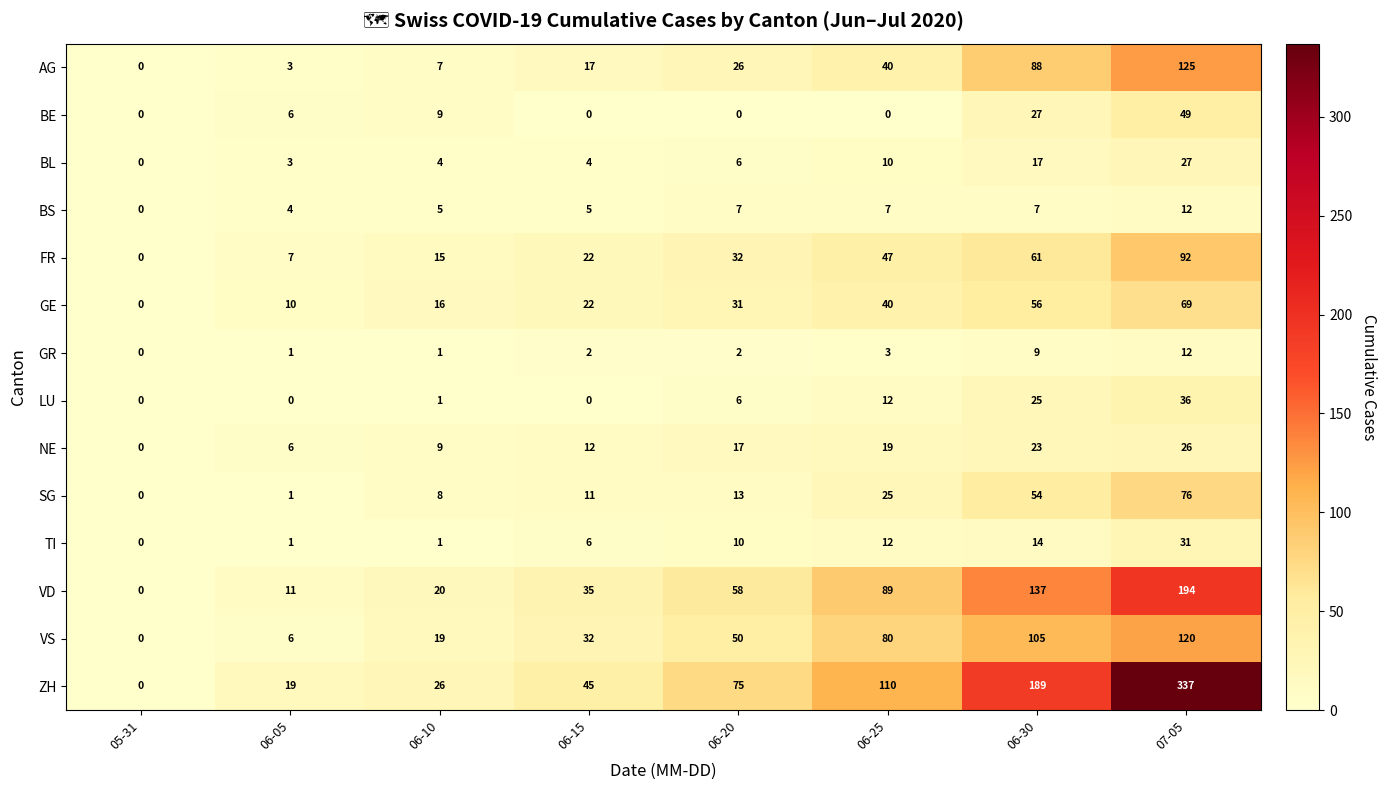

What is the difference between the maximum and minimum values in the VS series?

120